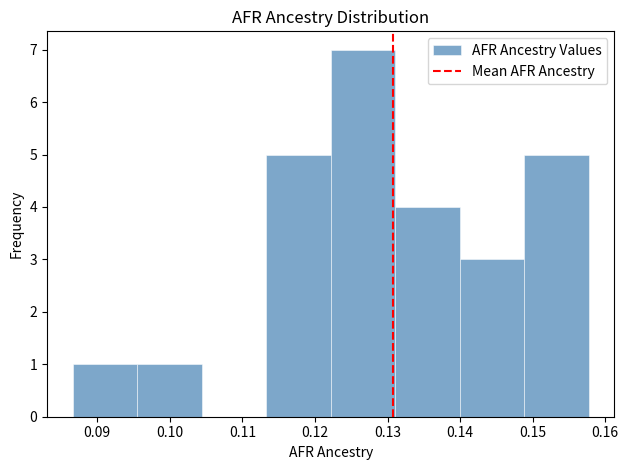

Reading left to right, transcribe this chart: for each bar, give the range it covers on the x-axis and its height. Neither the bar edges nor the heights are printed on the chart, so give them approximately, as read against the axes.

0.087 to 0.096: 1
0.096 to 0.104: 1
0.104 to 0.113: 0
0.113 to 0.122: 5
0.122 to 0.131: 7
0.131 to 0.140: 4
0.140 to 0.149: 3
0.149 to 0.158: 5